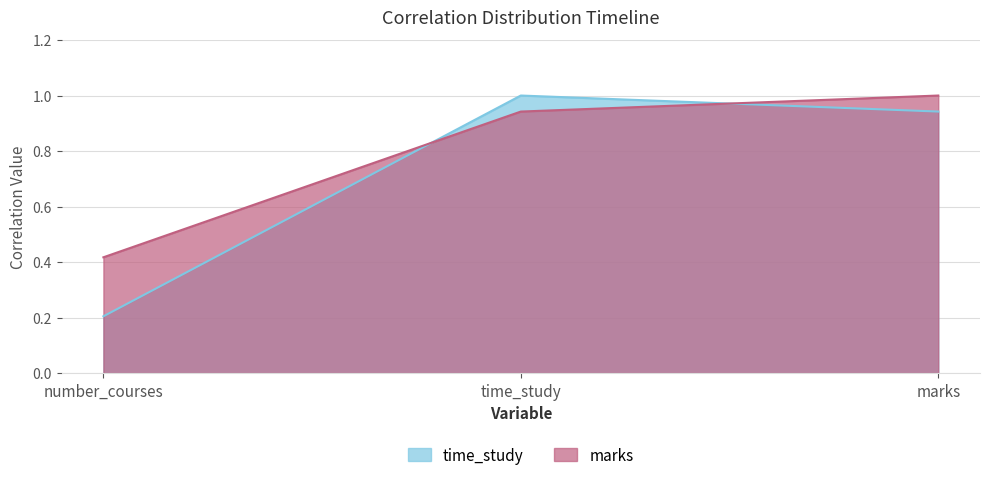

Which series has the largest total across all categories?

marks